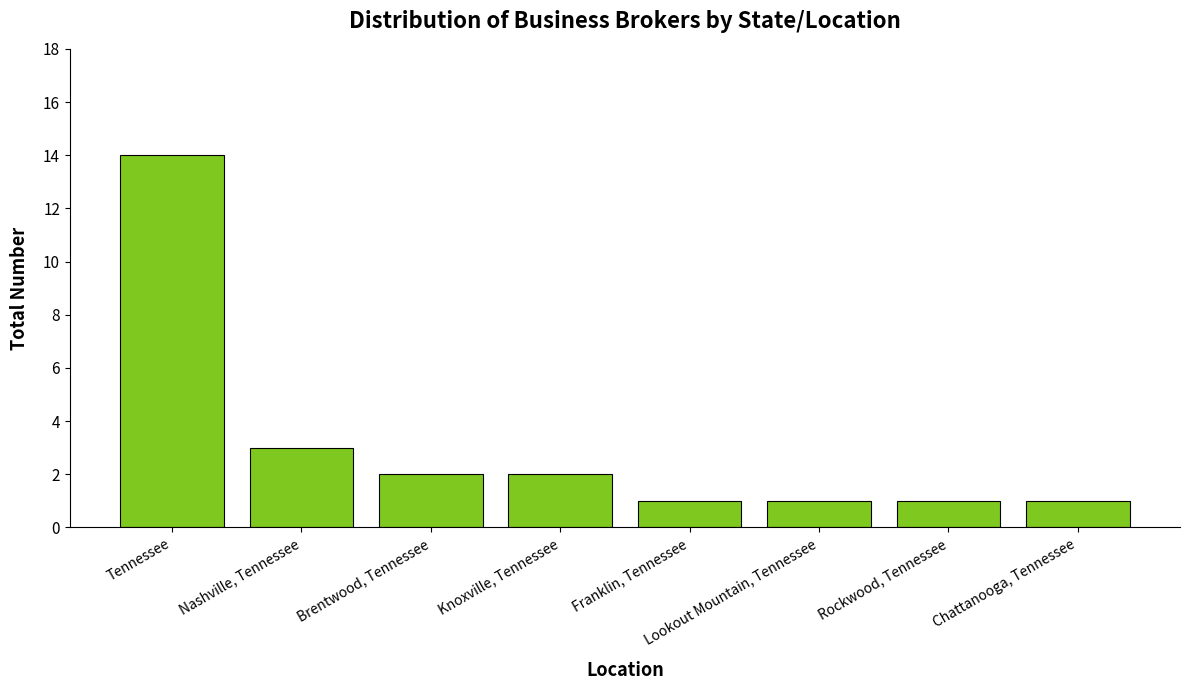

What is the ratio of the value at Lookout Mountain, Tennessee to the value at Nashville, Tennessee?

0.3